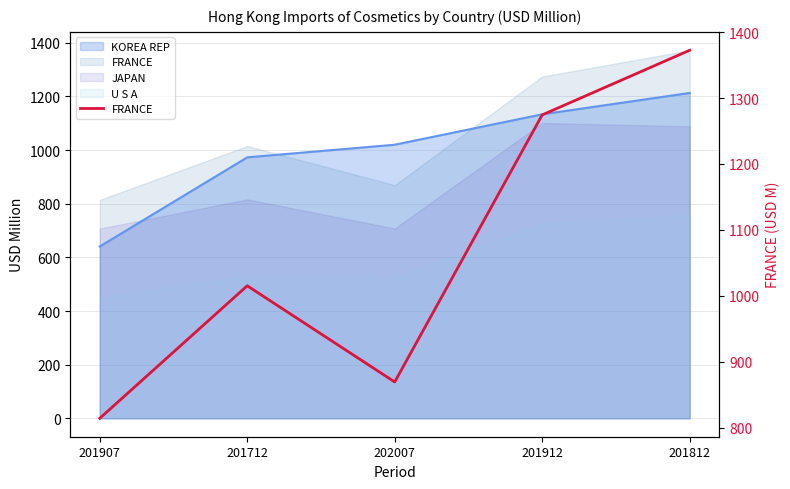

How many points are lower than both their immediate neighbors (excluding endpoints)?

1